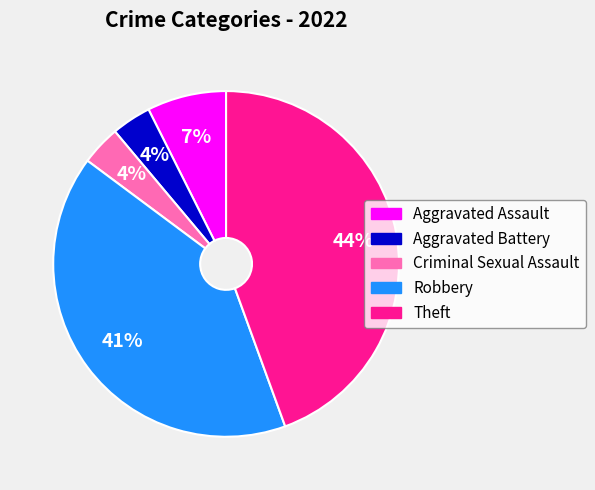

Is there any slice that represents more than half of the pie?

No